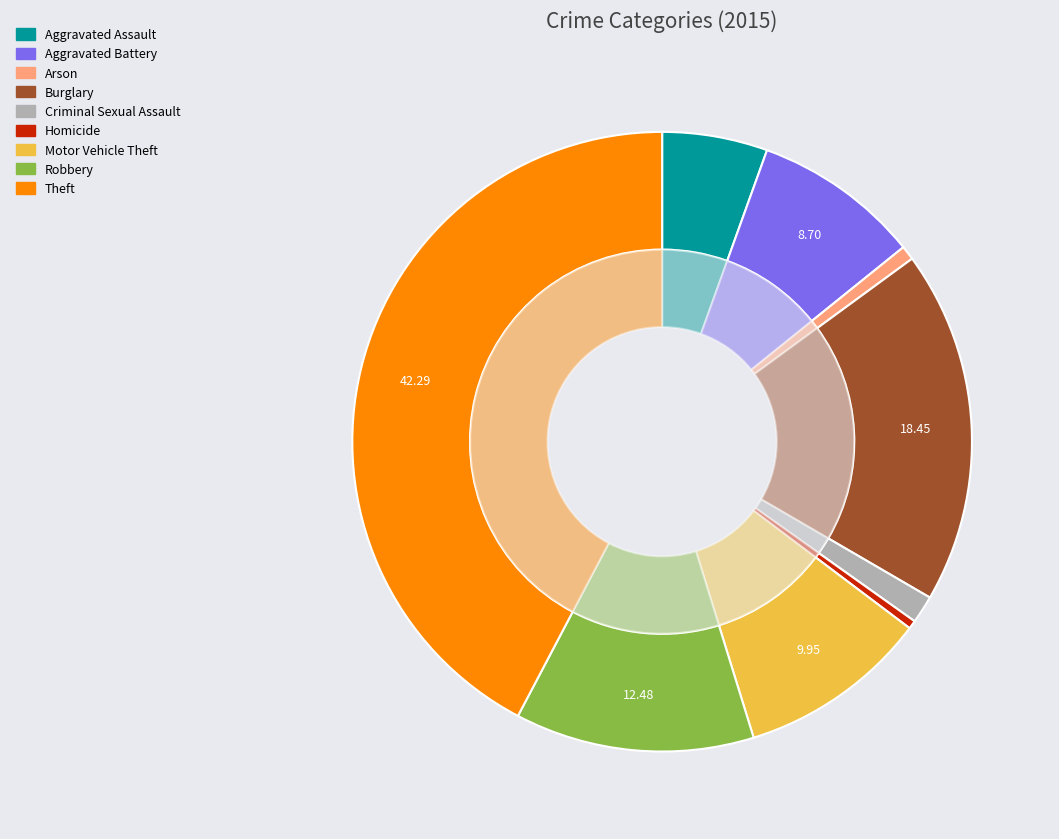

To the nearest percent, what is the combined percentage of Arson and Burglary?

19%